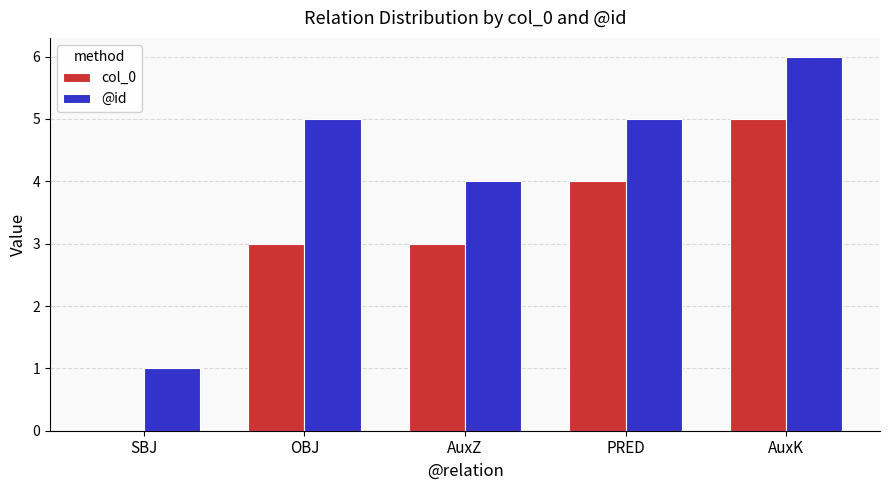

What is the greatest value displayed?

6